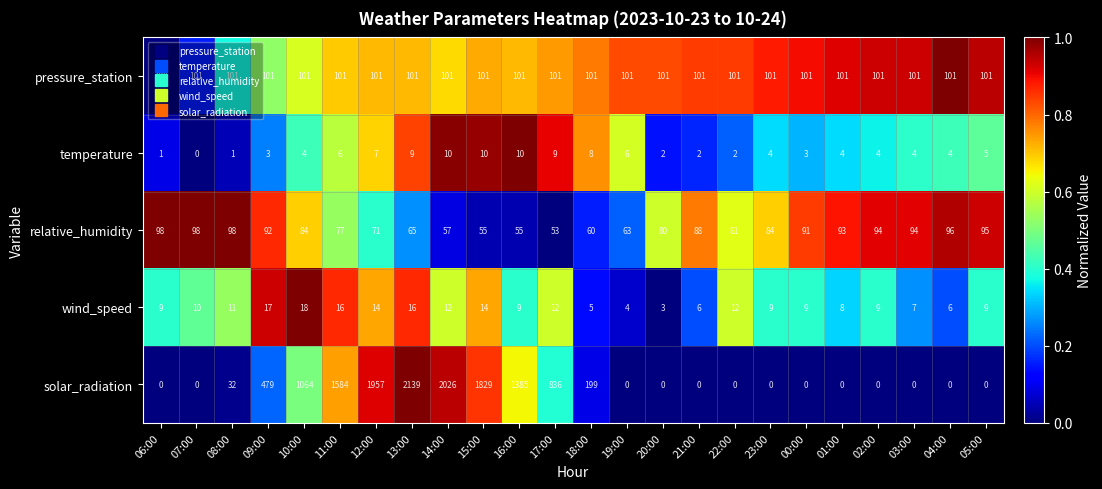

What is the difference between the maximum and second lowest values in the wind_speed series?

14